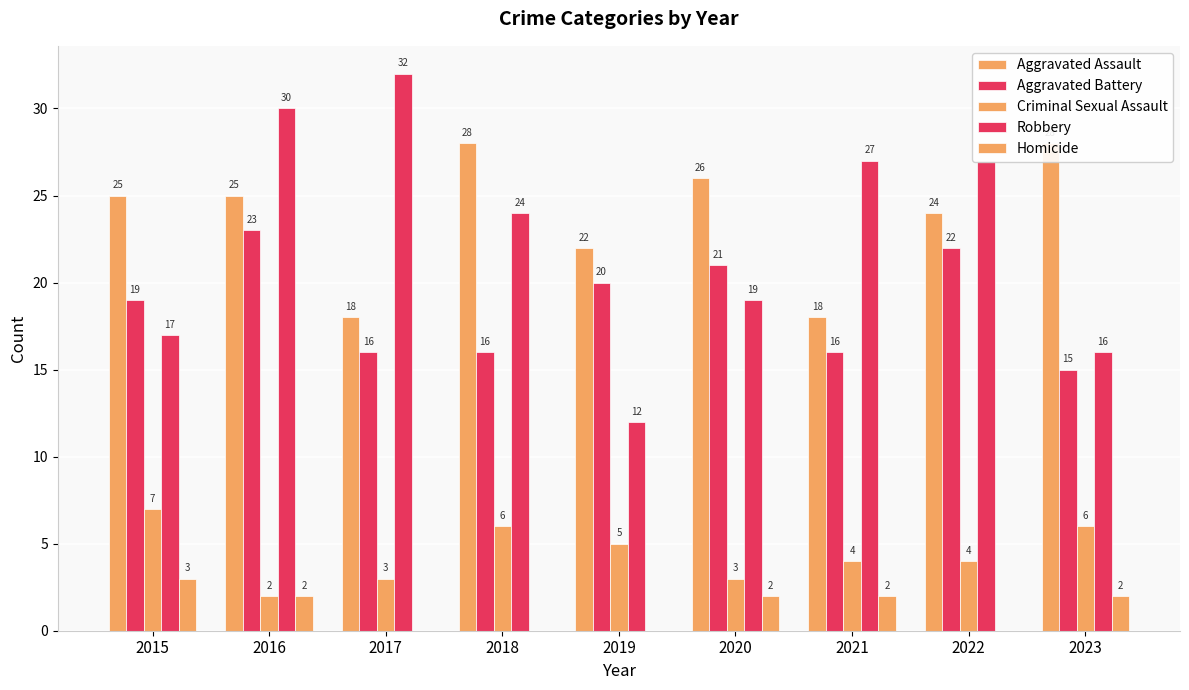

Between 2015 and 2022, which series saw the biggest shift?

Robbery